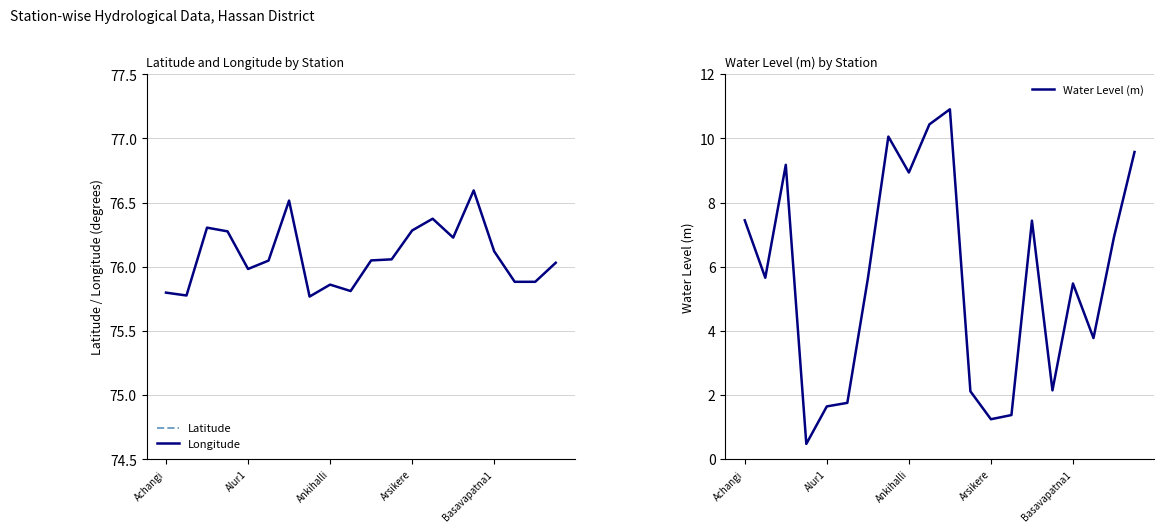

True or false: Longitude and Latitude intersect in this chart.

False